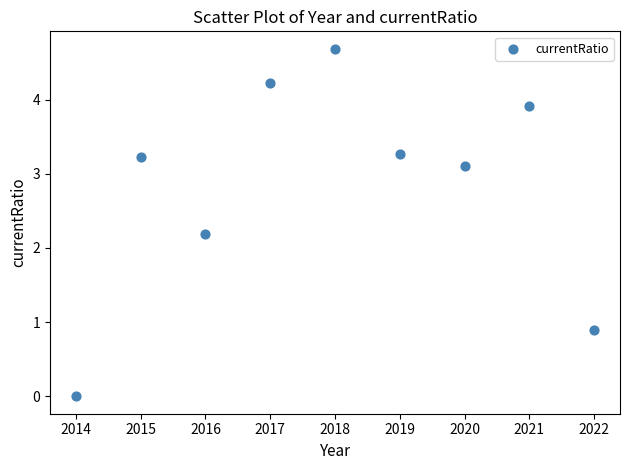

What Y value in the scatter plot is closest to 2?

2.2